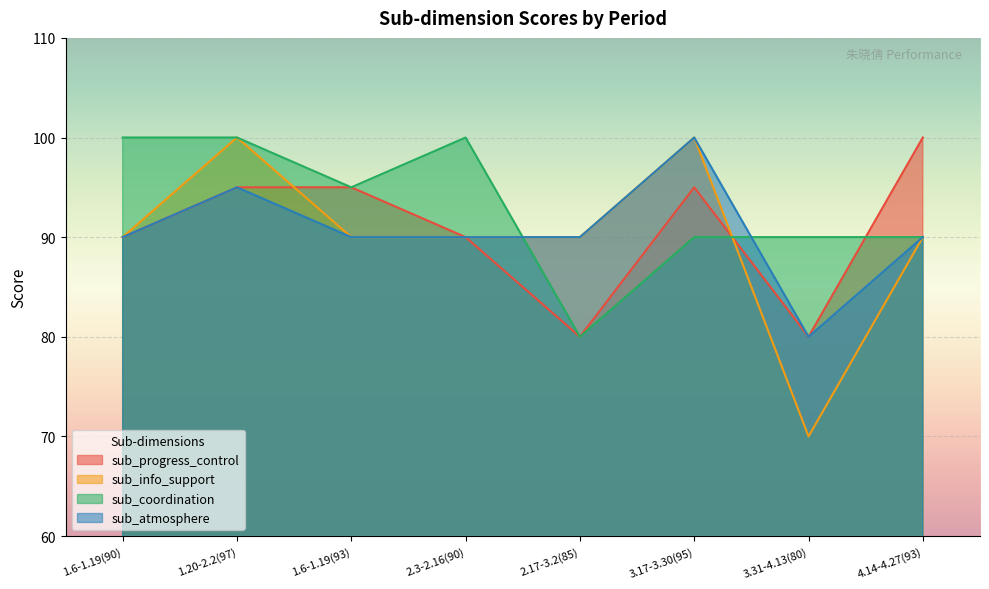

Between which two adjacent categories do sub_atmosphere and sub_coordination first intersect?

2.3-2.16(90) and 2.17-3.2(85)